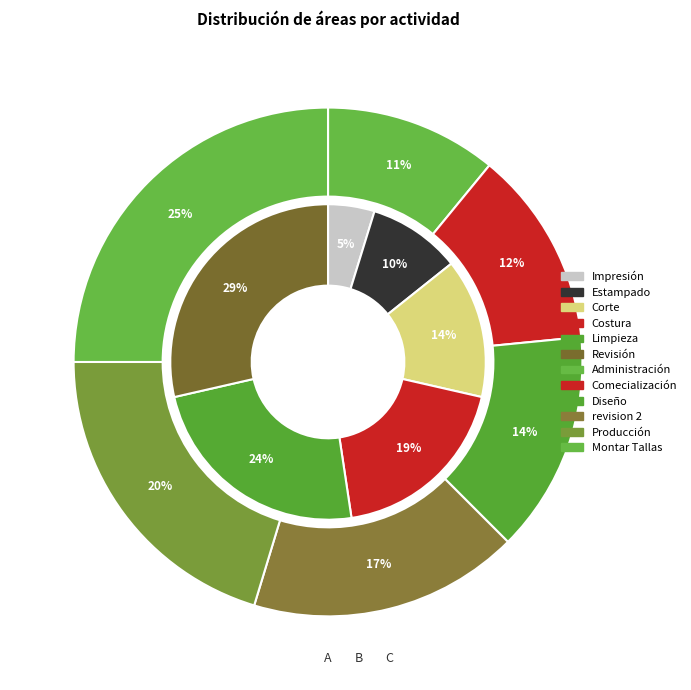

Do Revisión and revision 2 together represent more than half of the pie?

No